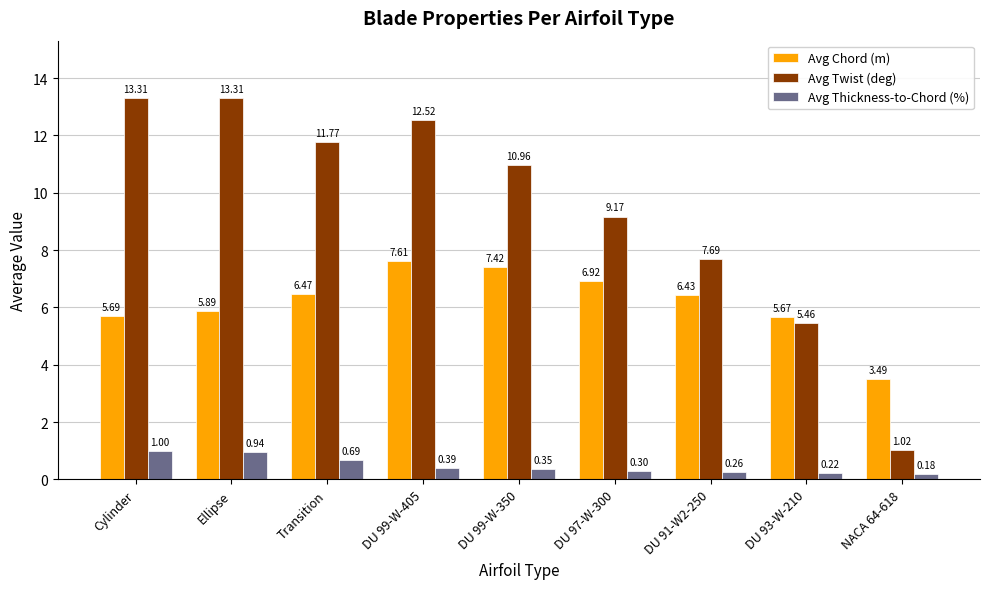

What is the maximum value for Avg Thickness-to-Chord (%)?

1.0